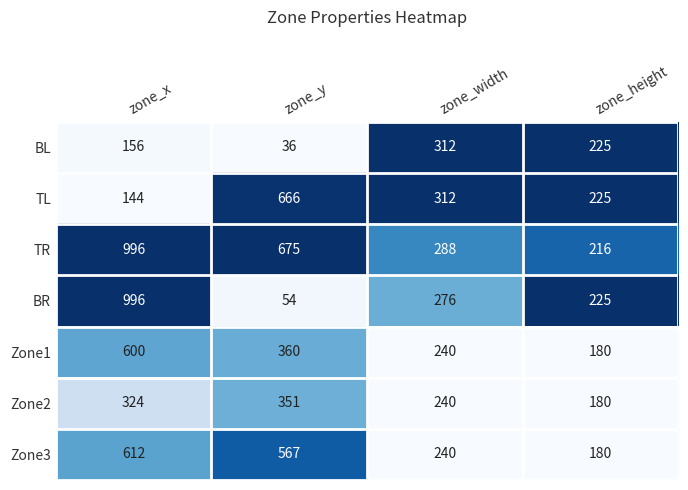

What is the maximum value for TR?

996